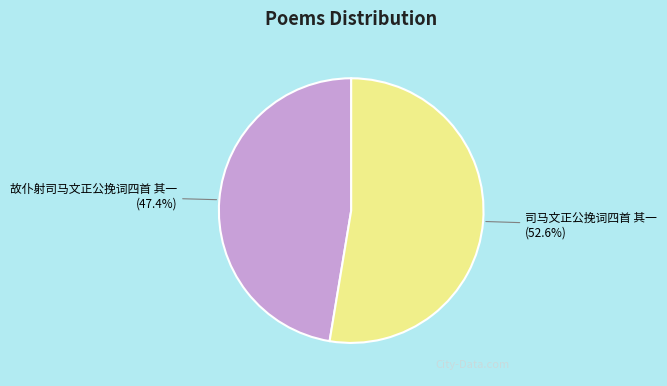

Rank the categories by value from lowest to highest.

故仆射司马文正公挽词四首 其一, 司马文正公挽词四首 其一